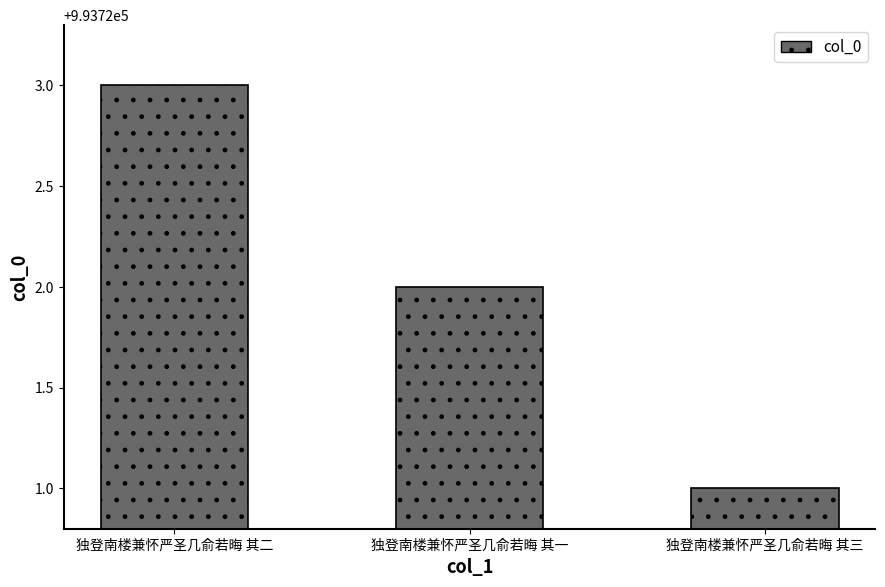

How many series are shown in this chart?

1